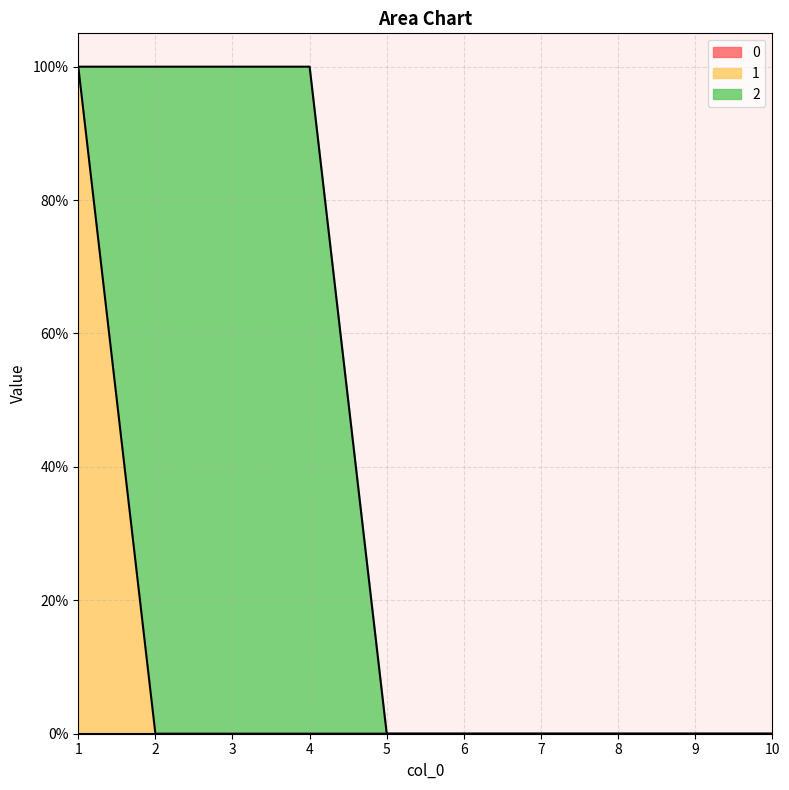

What are all the series names shown in the legend?

0, 1, 2